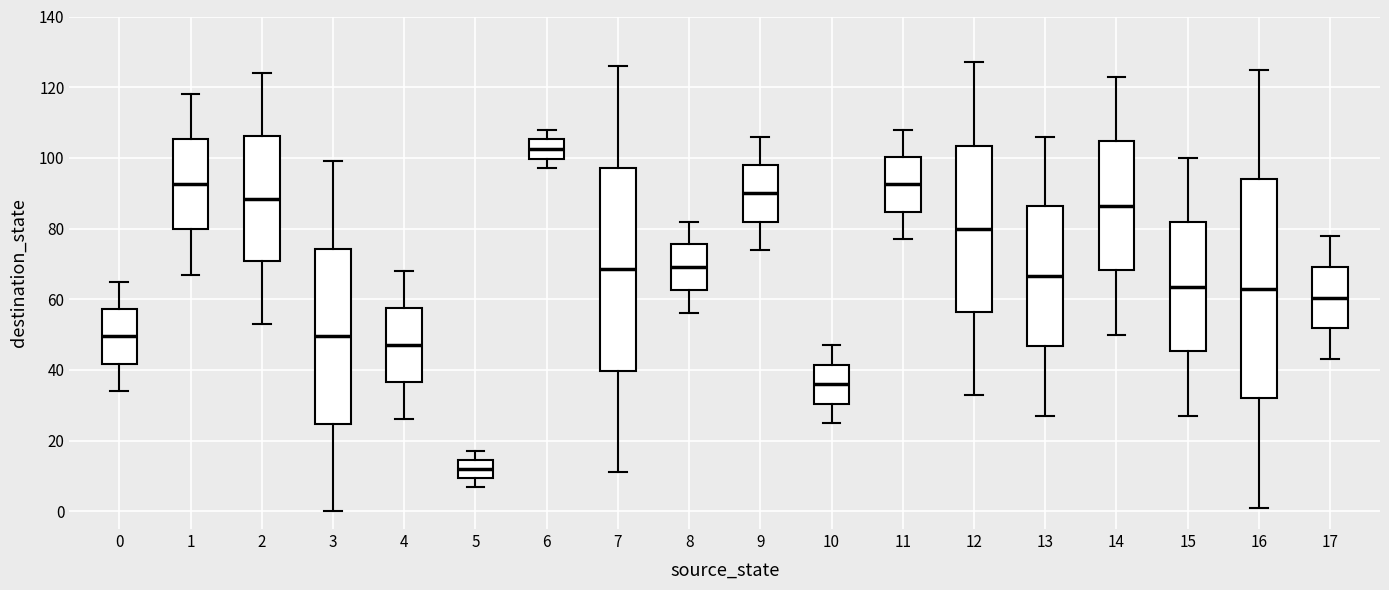

Reading left to right, read every box against the y-axis: the position of its median line, the range the box covers, and the ends of its whiskers. The values are not printed on the chart, so give them approximately, as read against the axis.

0: median 50, box 42 to 58, whiskers 34 to 66
1: median 92, box 80 to 106, whiskers 68 to 118
2: median 88, box 70 to 106, whiskers 54 to 124
3: median 50, box 24 to 74, whiskers 0 to 100
4: median 48, box 36 to 58, whiskers 26 to 68
5: median 12, box 10 to 14, whiskers 8 to 18
6: median 102, box 100 to 106, whiskers 98 to 108
7: median 68, box 40 to 98, whiskers 12 to 126
8: median 70, box 62 to 76, whiskers 56 to 82
9: median 90, box 82 to 98, whiskers 74 to 106
10: median 36, box 30 to 42, whiskers 26 to 48
11: median 92, box 84 to 100, whiskers 78 to 108
12: median 80, box 56 to 104, whiskers 34 to 128
13: median 66, box 46 to 86, whiskers 28 to 106
14: median 86, box 68 to 104, whiskers 50 to 124
15: median 64, box 46 to 82, whiskers 28 to 100
16: median 64, box 32 to 94, whiskers 2 to 126
17: median 60, box 52 to 70, whiskers 44 to 78